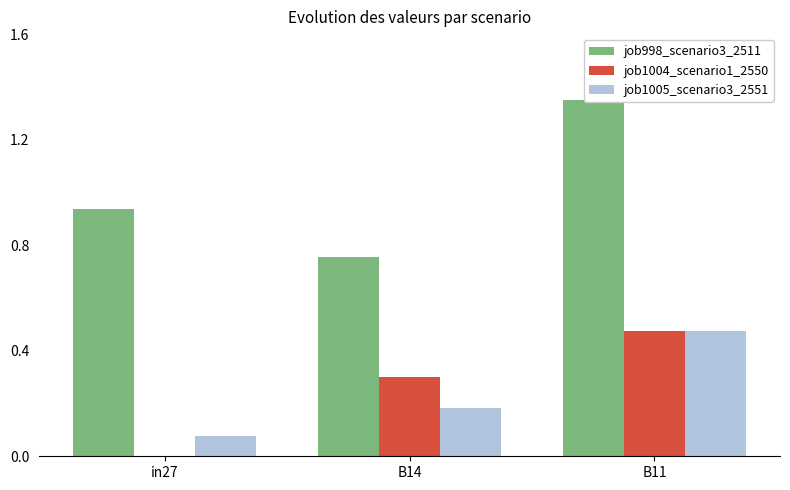

Reading right to left, what are all the values shown in this chart?

job998_scenario3_2511: 1.4	0.8	0.9
job1004_scenario1_2550: 0.5	0.3	0.0
job1005_scenario3_2551: 0.5	0.2	0.1